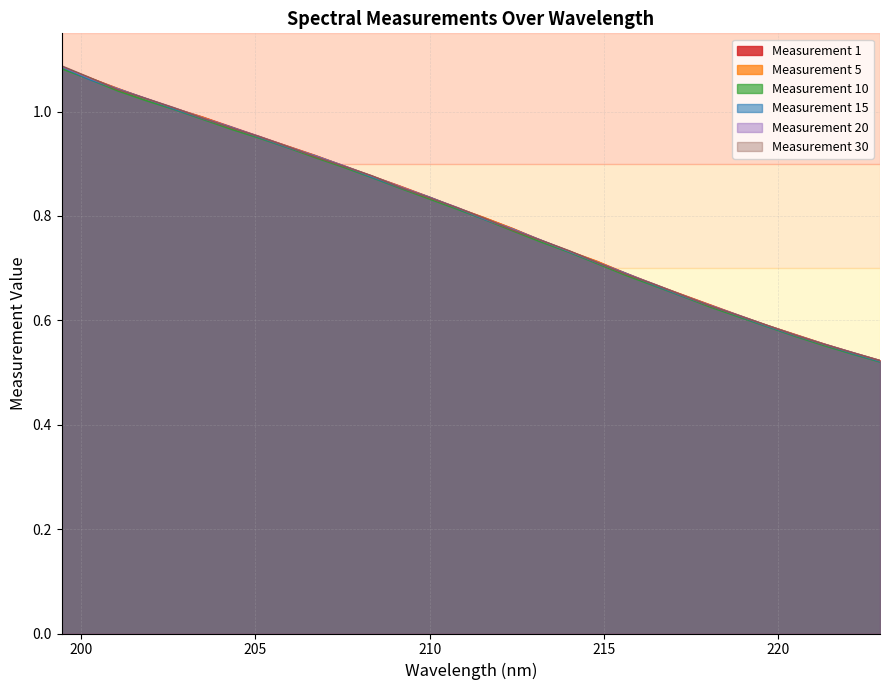

Which series ends up on top after the final intersection of Measurement 5 and Measurement 1?

Measurement 1